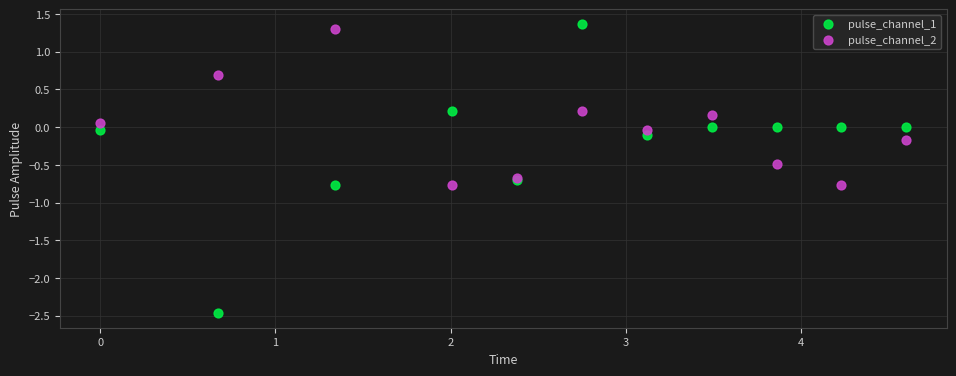

Which series has the largest Y range (max minus min)?

pulse_channel_1